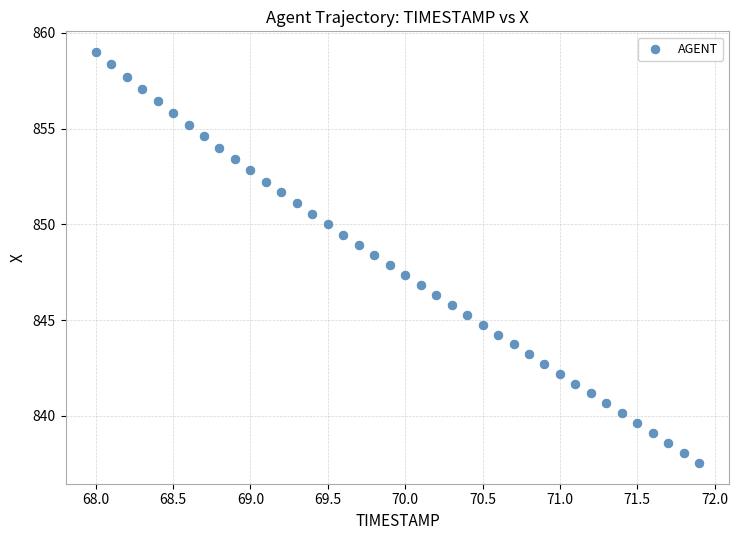

What is the range of Y values (max minus min)?

21.5